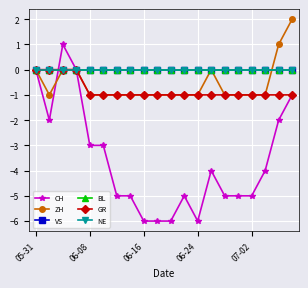

List the series in order of their peak value, highest first.

ZH, CH, VS, BL, GR, NE